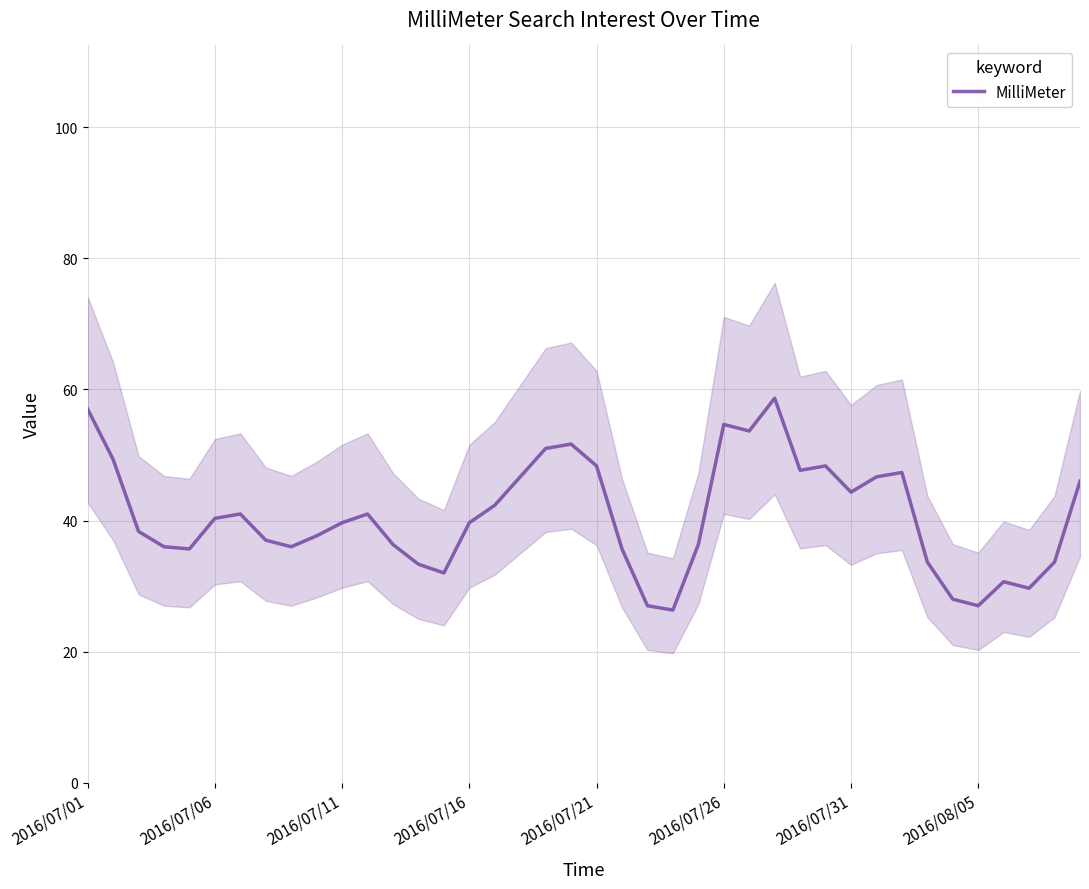

What is the sum of all values?

1625.7